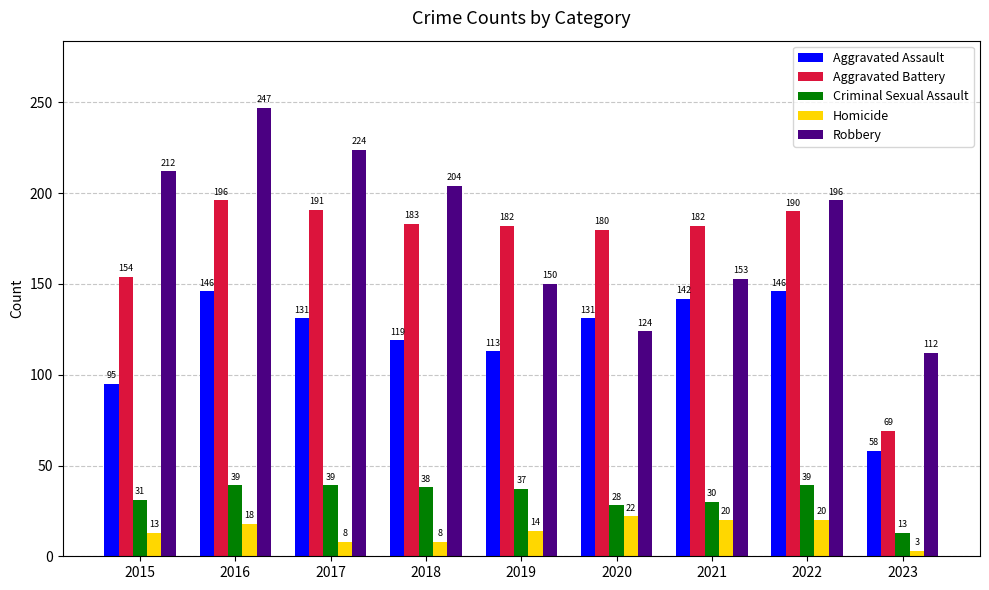

List the series in order of their peak value, lowest first.

Homicide, Criminal Sexual Assault, Aggravated Assault, Aggravated Battery, Robbery